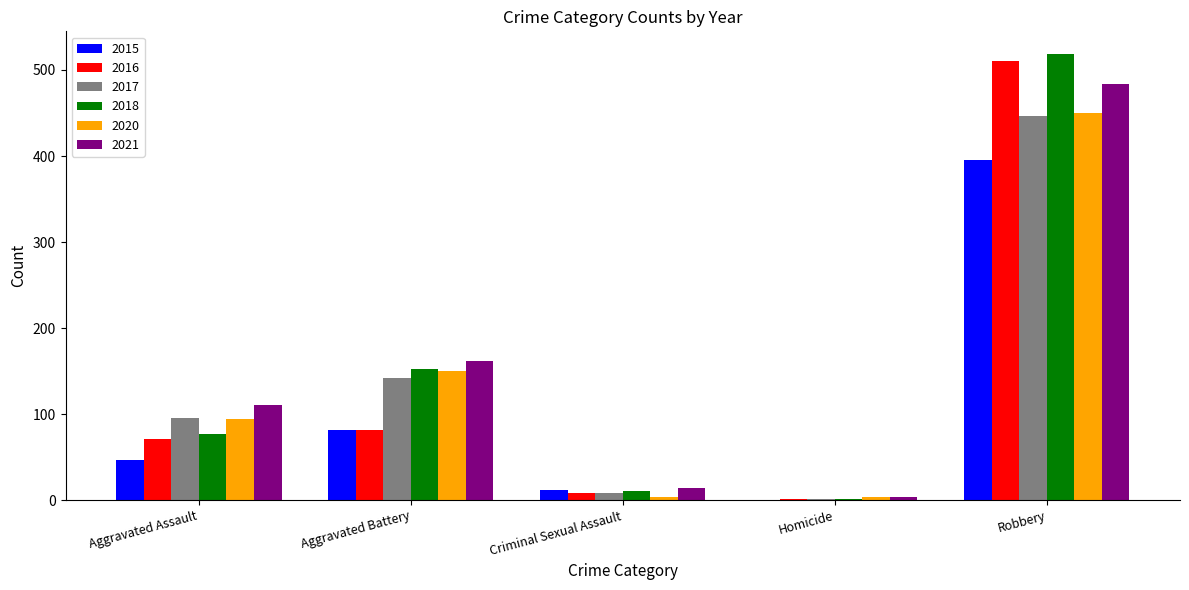

Reading left to right, list all the values displayed in this chart.

2015: 46	82	12	0	395
2016: 71	82	8	1	510
2017: 95	142	8	1	446
2018: 77	152	11	1	519
2020: 94	150	3	3	450
2021: 110	162	14	4	484